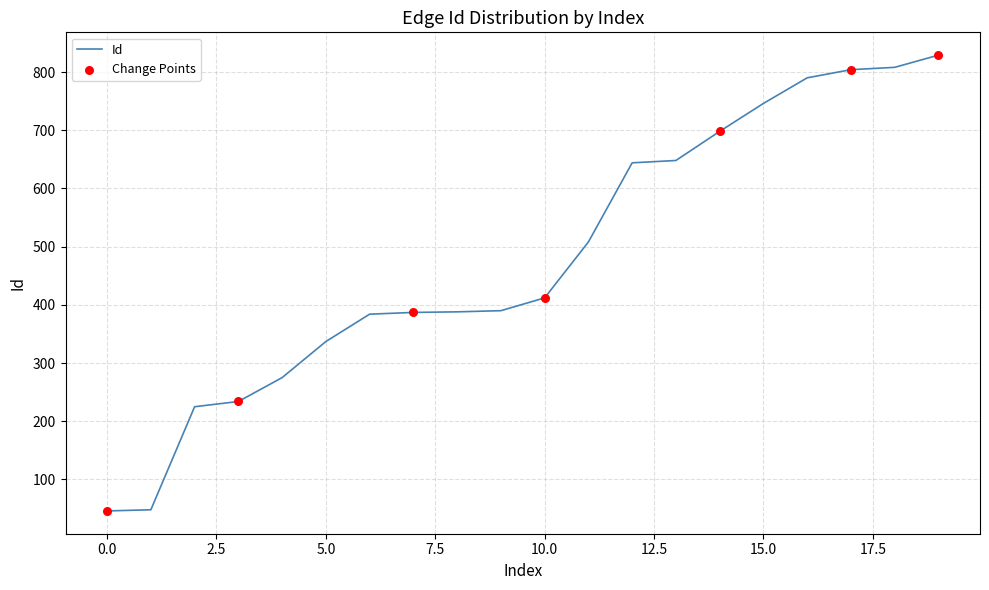

What is the difference between the maximum and minimum values?

783